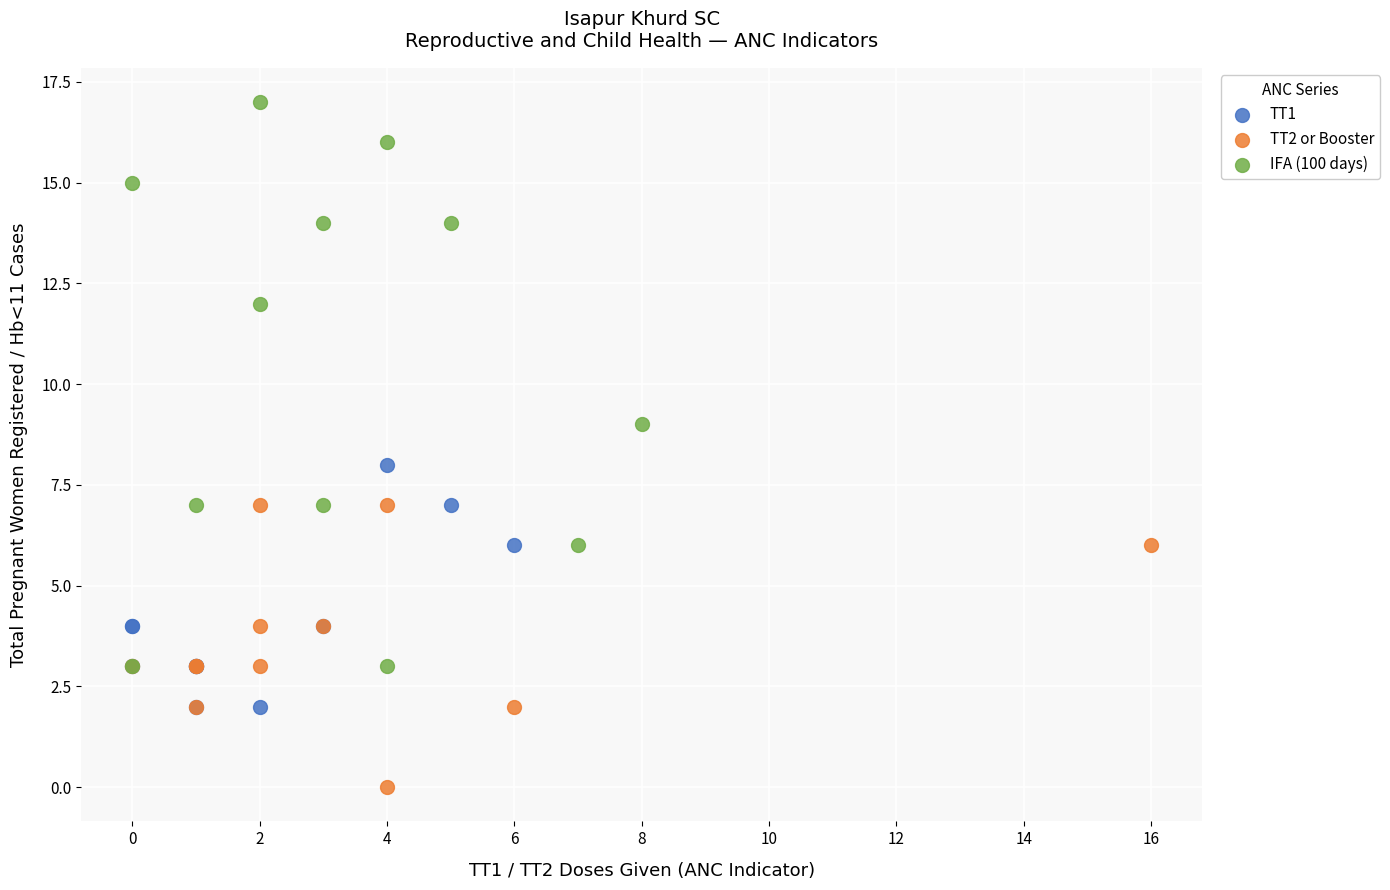

What are all the series names shown in the legend?

TT1, TT2 or Booster, IFA (100 days)